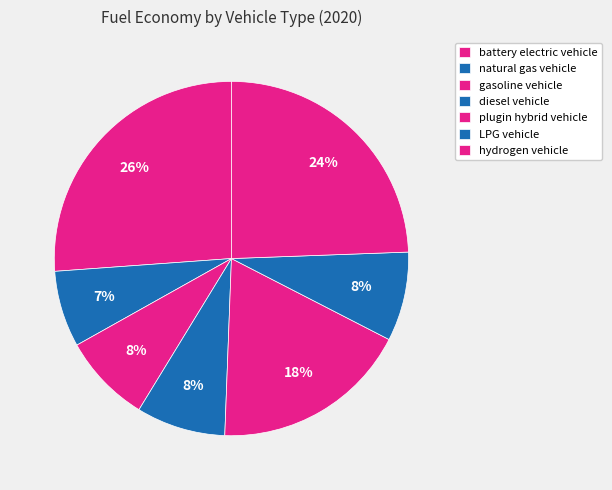

To the nearest percent, what is the combined percentage of gasoline vehicle and battery electric vehicle?

34%